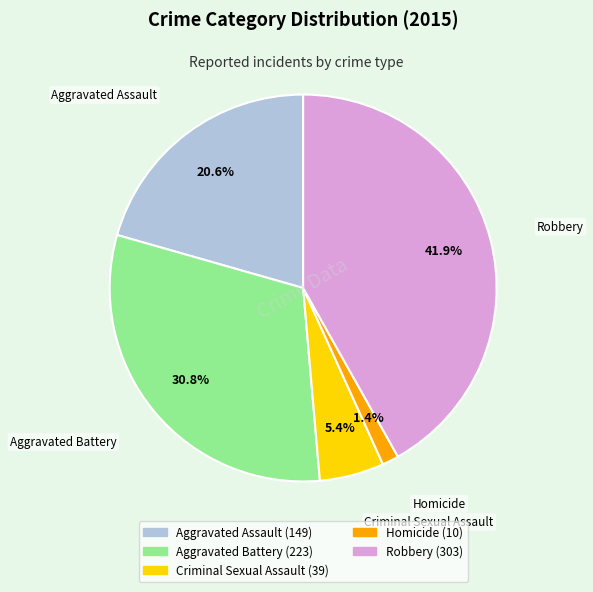

Approximately how many times larger is the value at Robbery compared to Criminal Sexual Assault?

7.8